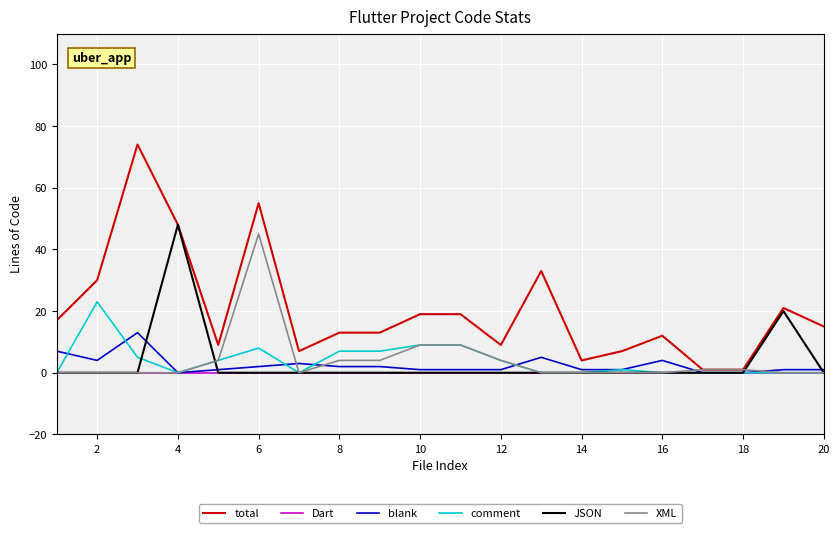

At how many categories does at least one series exceed 52?

2